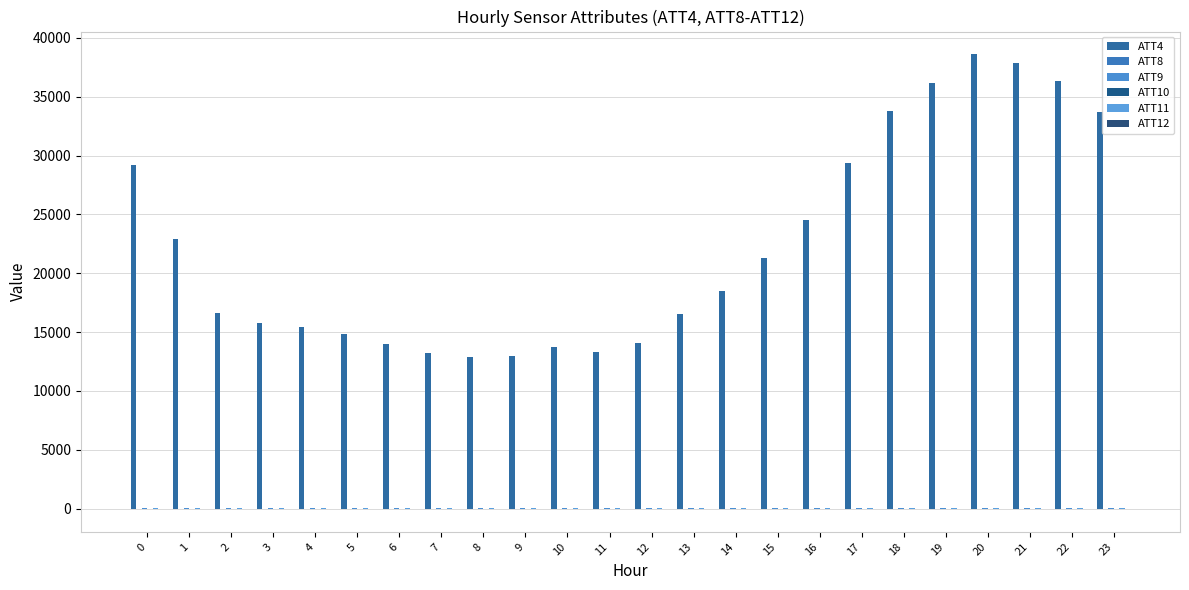

Is it true that ATT10 equals -8.7 at 2?

True